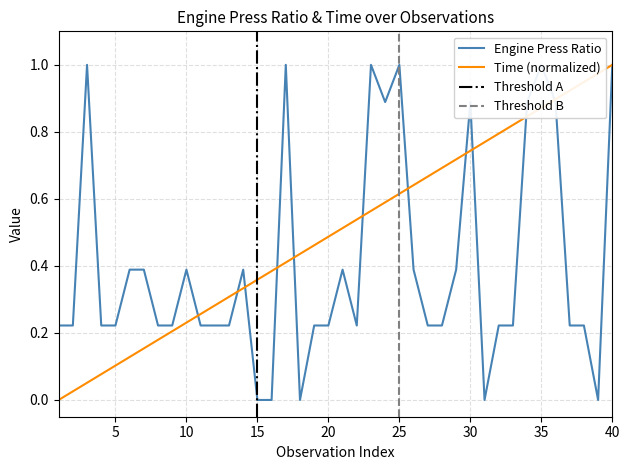

How many values in the Time series exceed 0?

39